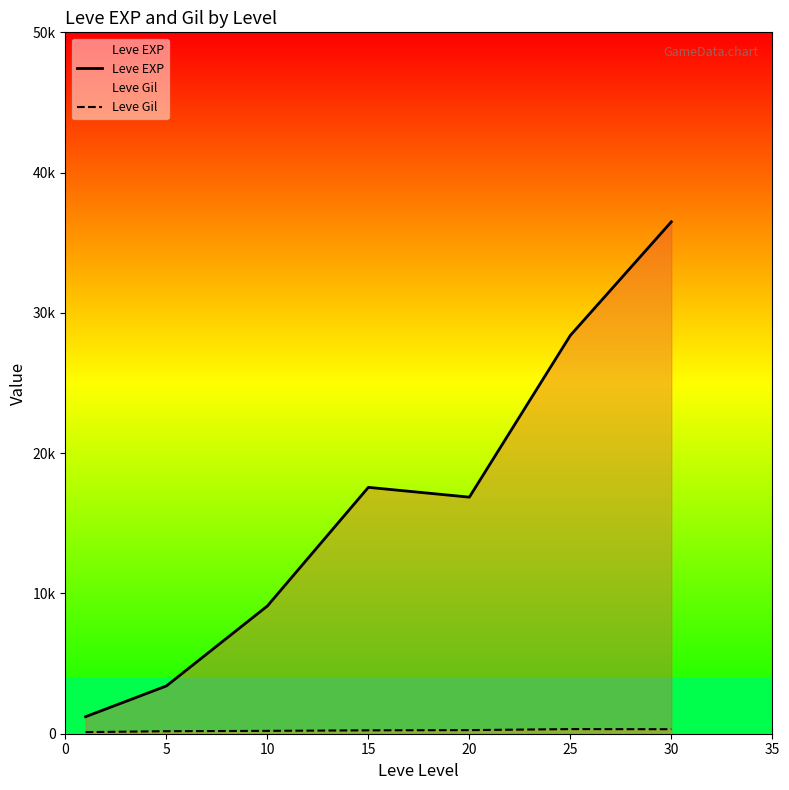

What is the highest value of the Leve EXP series?

36492.5